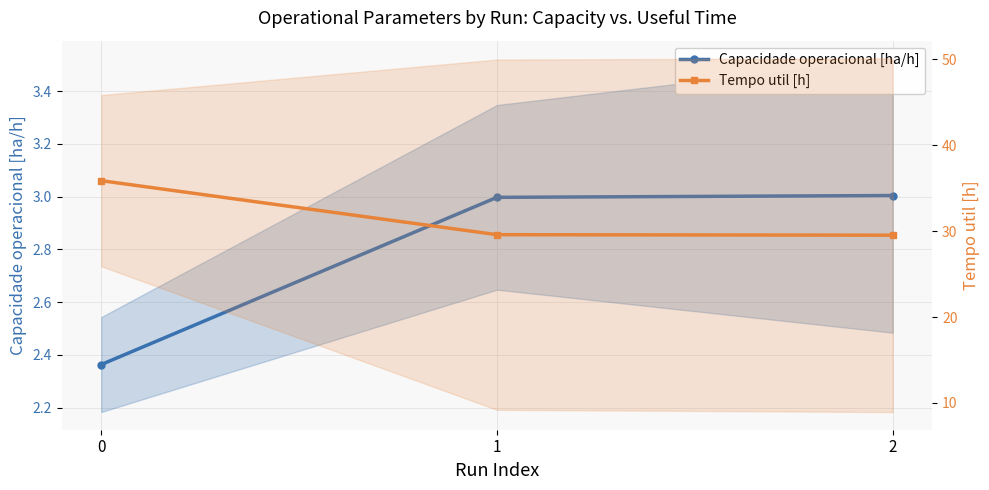

What is the sum of the Tempo util [h] values at 0 and 1?

65.5